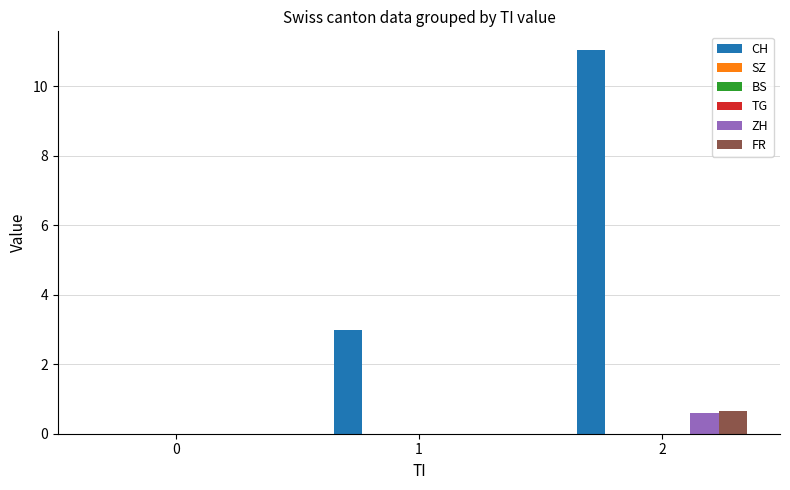

What is the difference between the maximum and second lowest values in the CH series?

8.0